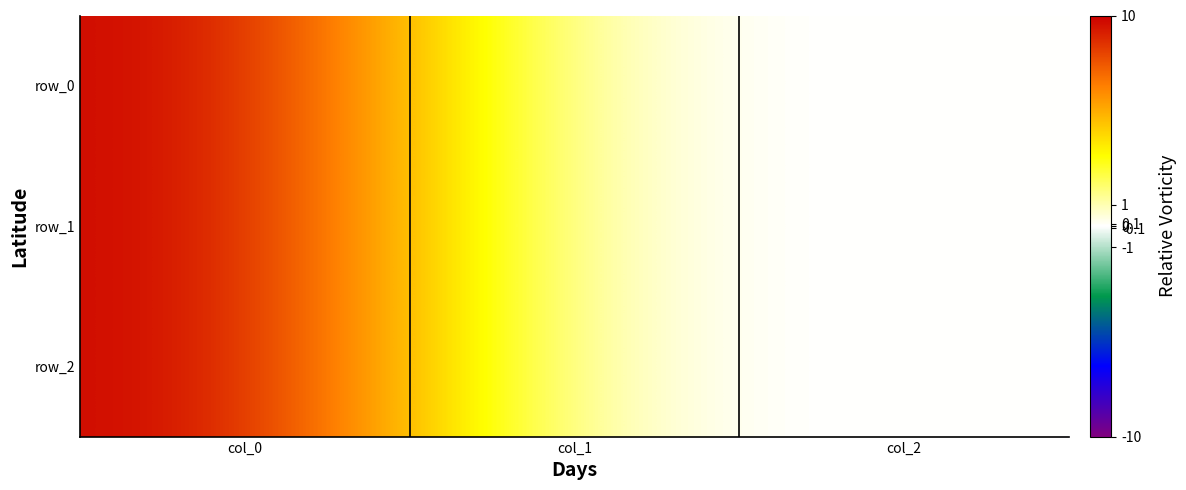

Reading left to right, transcribe all the data shown in this chart.

row_0: 10	0	0
row_1: 10	0	0
row_2: 10	0	0